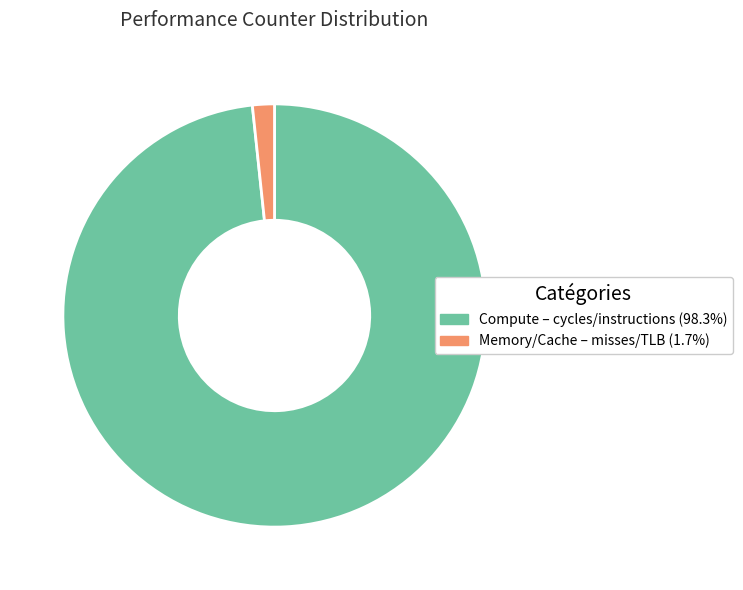

How many segments does this pie chart have?

2